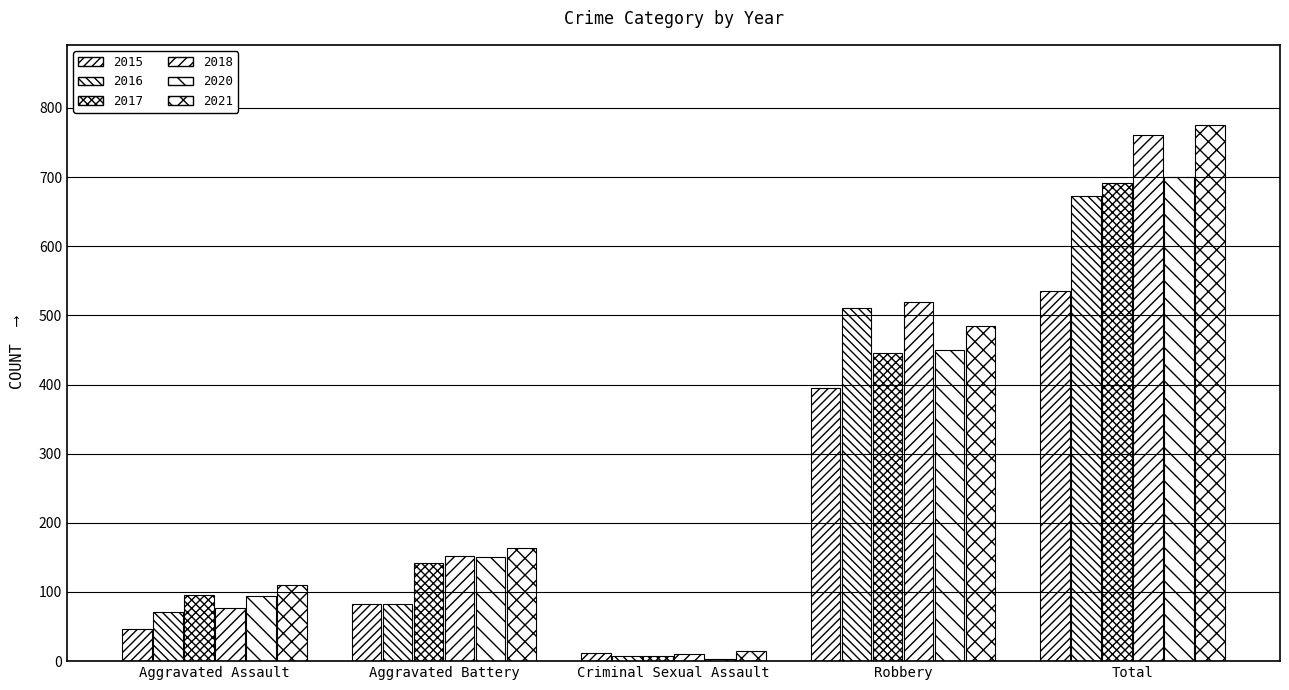

Are the bars grouped side by side (vs. stacked)?

Yes